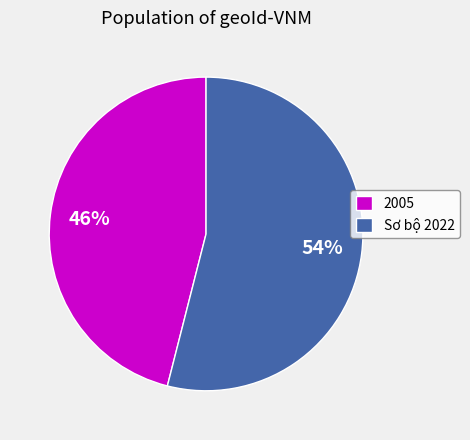

Rank the categories by value from highest to lowest.

Sơ bộ 2022, 2005